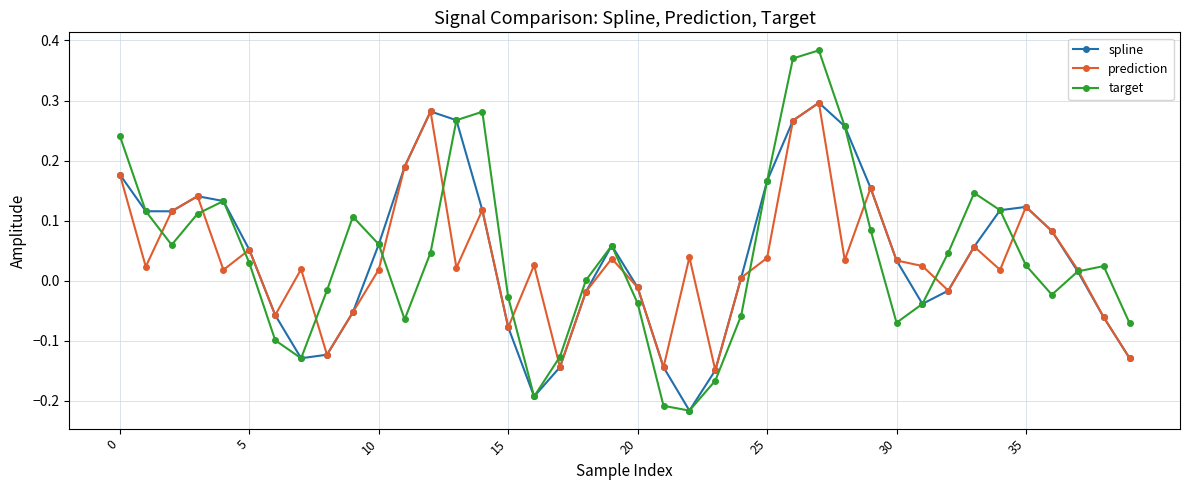

Is this an area chart (filled region under the line)?

No